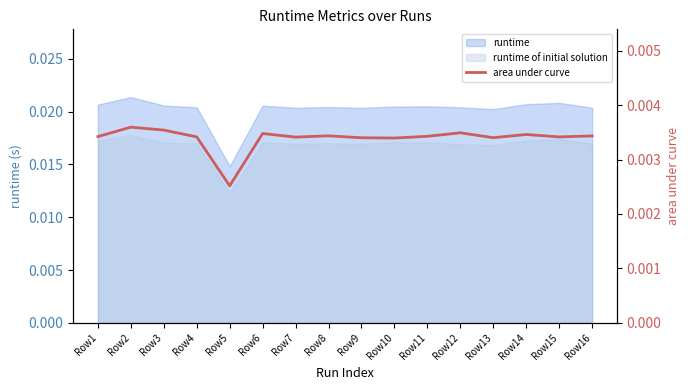

Count the number of categories in the chart.

16